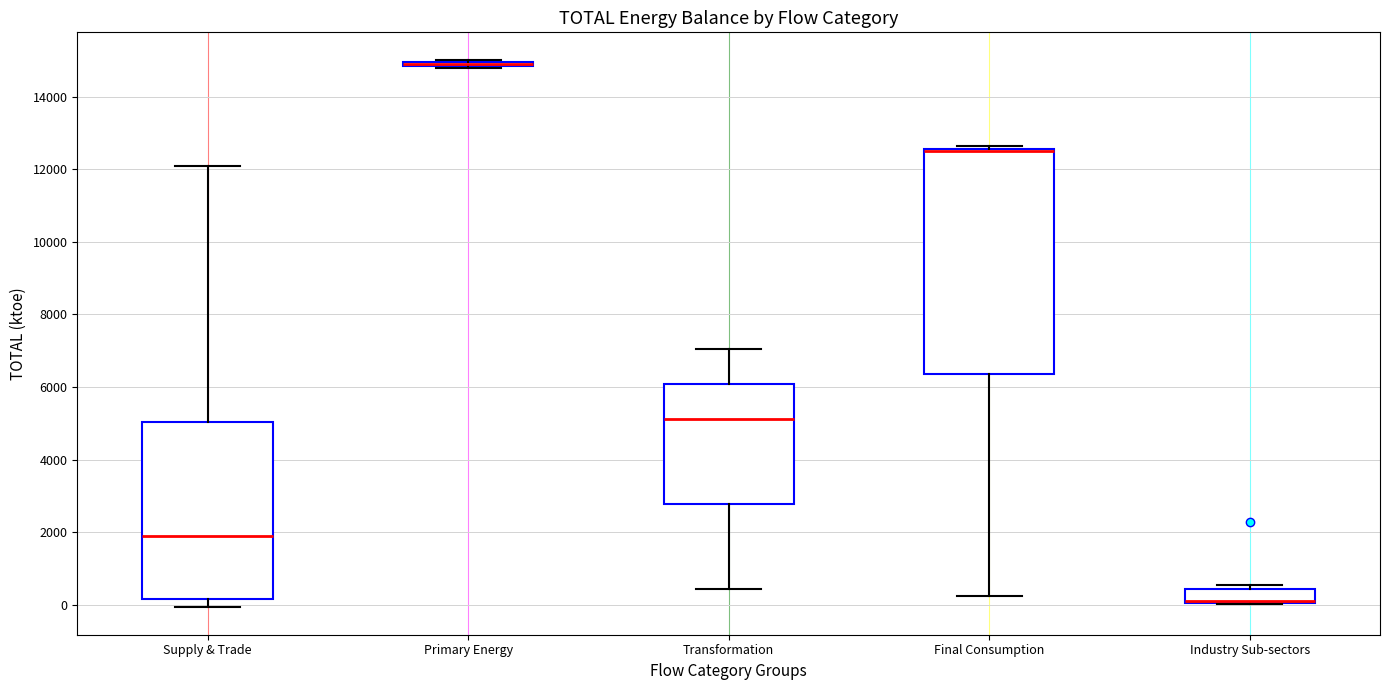

Which box is the tallest, from its lower edge to its upper edge?

Final Consumption